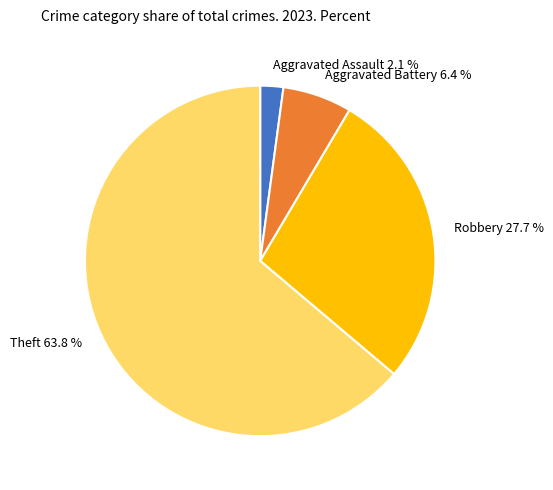

To the nearest percent, what is the average slice percentage?

25%